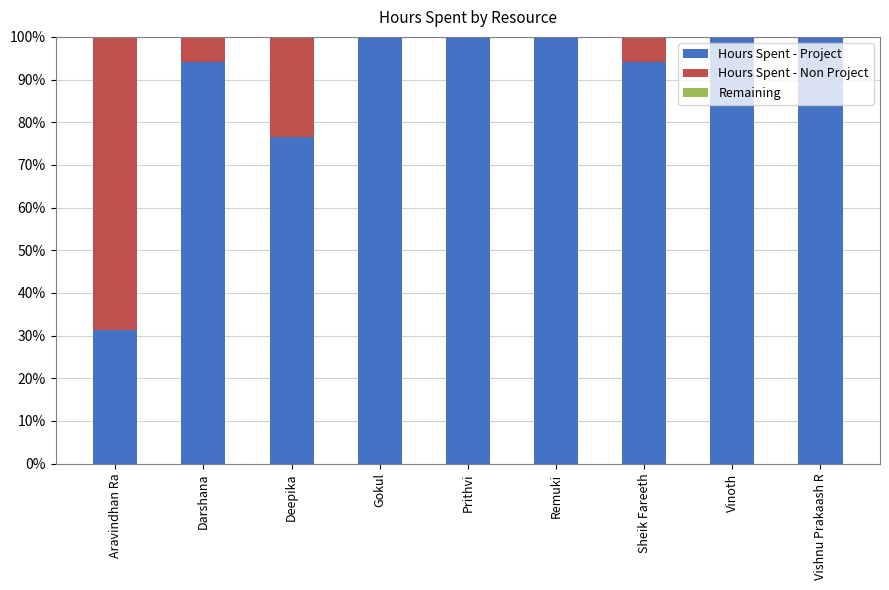

True or false: Hours Spent - Project has a value of 100.0 at Prithvi.

True